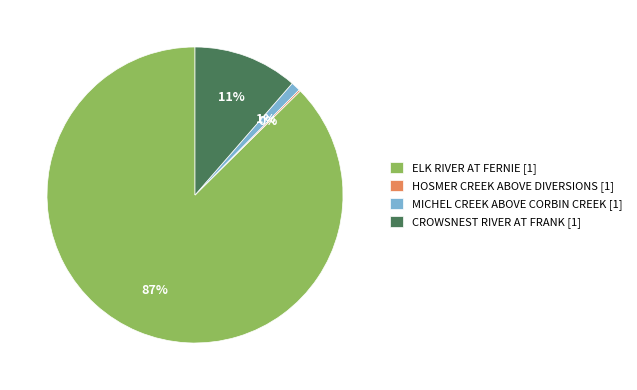

The MICHEL CREEK ABOVE CORBIN CREEK [1] slice represents 7% of the pie. True or false?

False